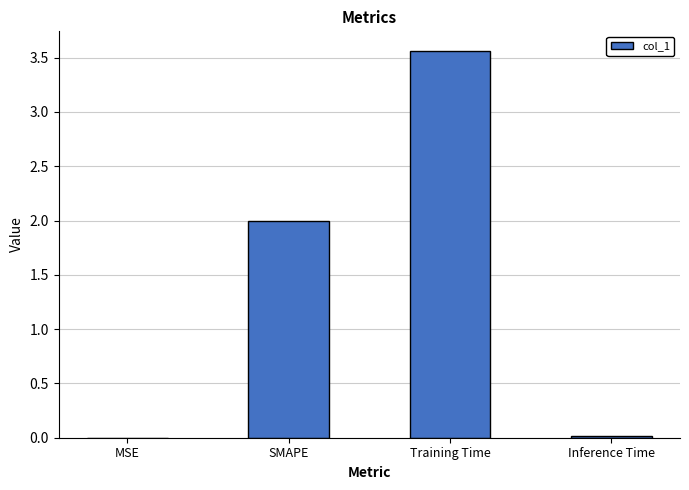

What is the average value?

1.4